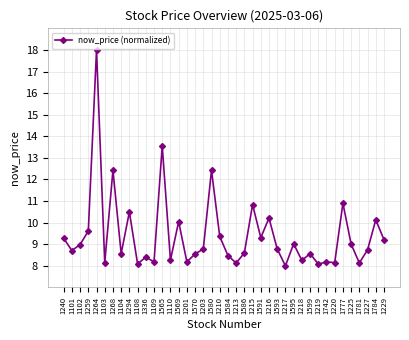

What is the label of the 31st point from the right?

1108